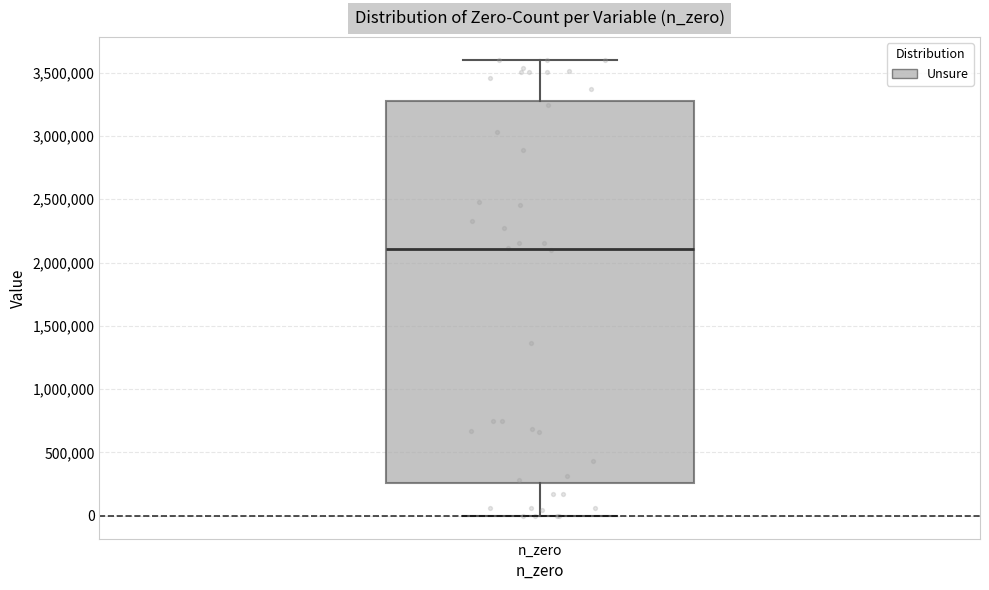

Where is the upper edge of the box for n_zero on the y-axis? The values are not printed on the chart, so give them approximately, as read against the axis.

3300000